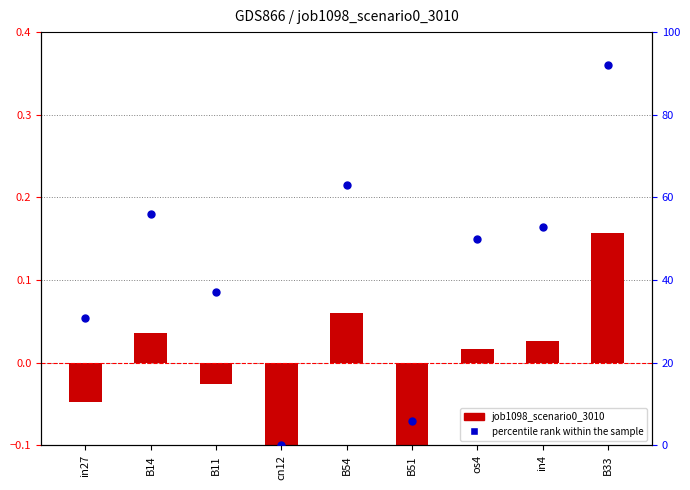

What are all the series names shown in the legend?

job1098_scenario0_3010, percentile rank within the sample